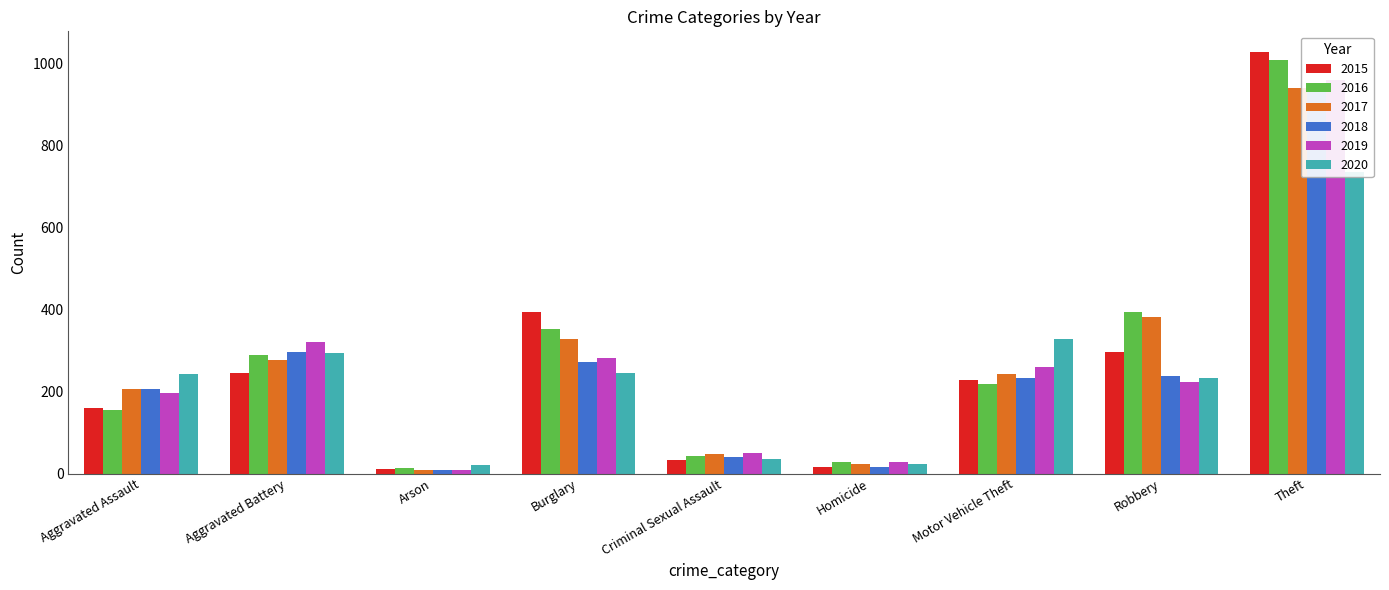

At how many categories does at least one series exceed 480?

1